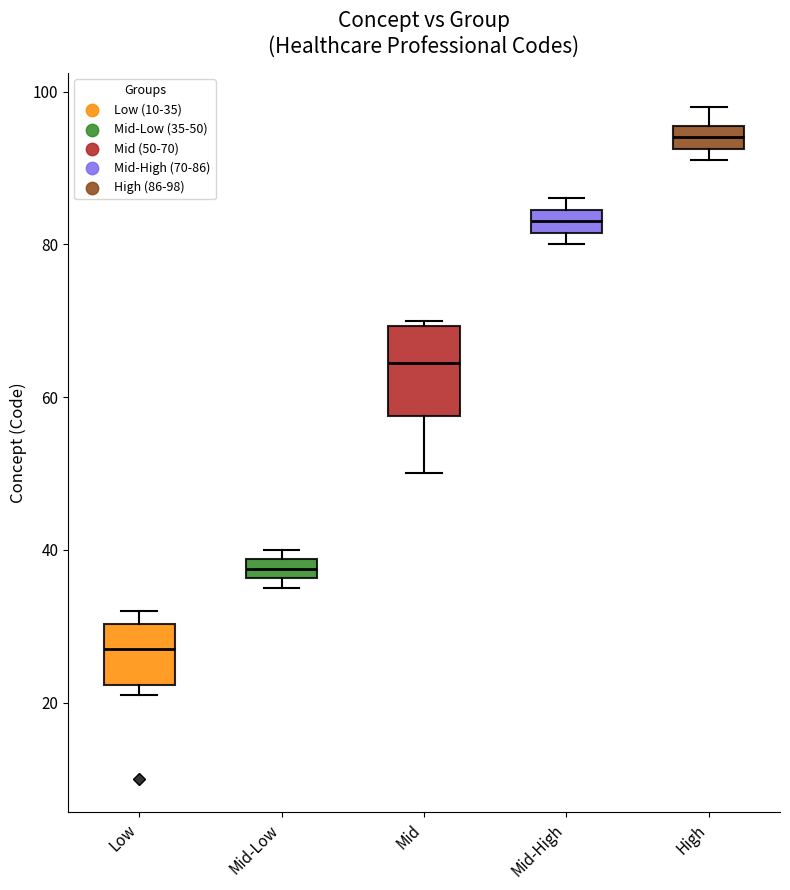

Which box has the highest median line?

High